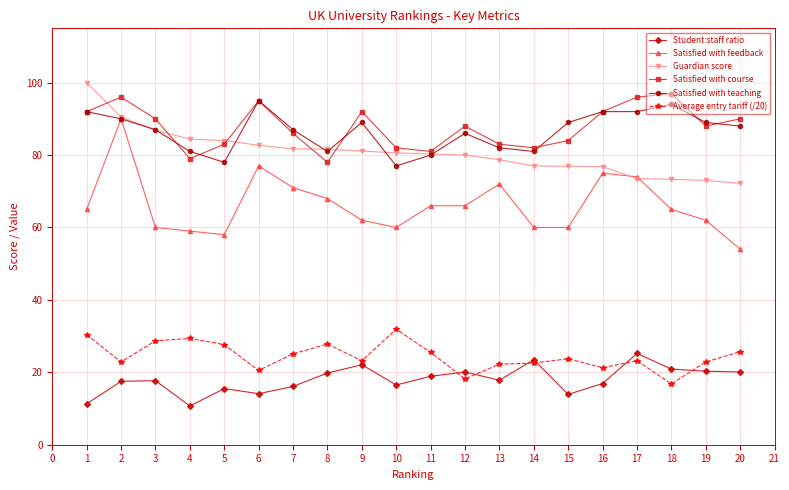

At which label does Satisfied with course first exceed 88?

1